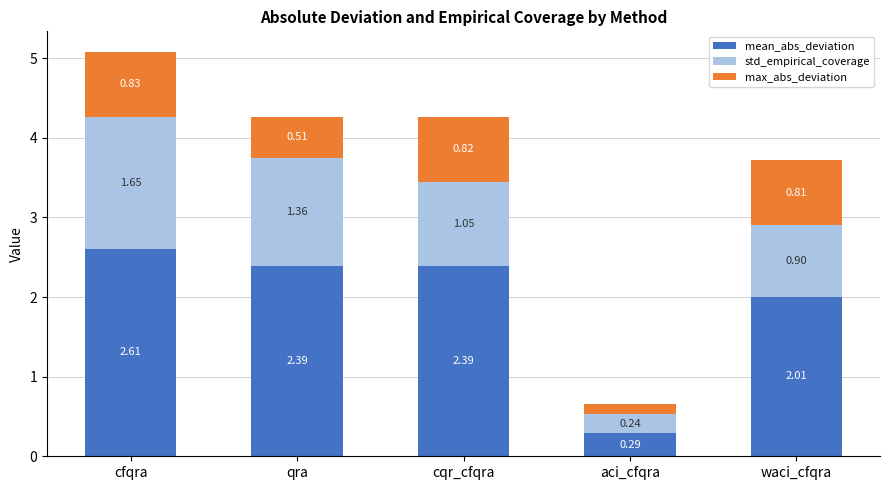

The mean_abs_deviation series shows 2.0 at waci_cfqra. True or false?

True